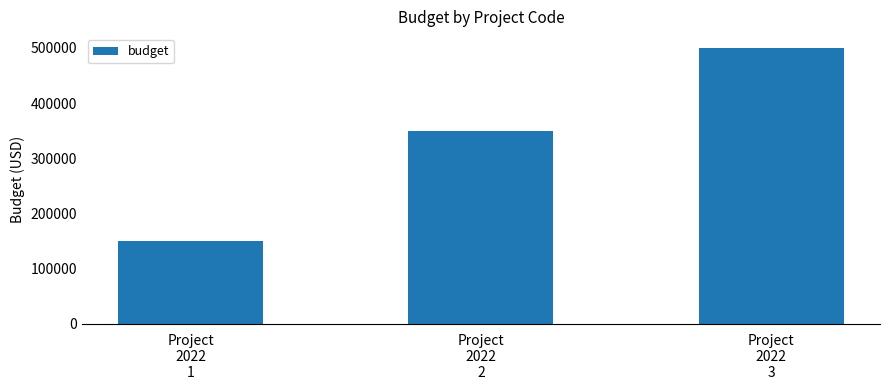

List the labels in order of value, smallest first.

Project
2022
1, Project
2022
2, Project
2022
3